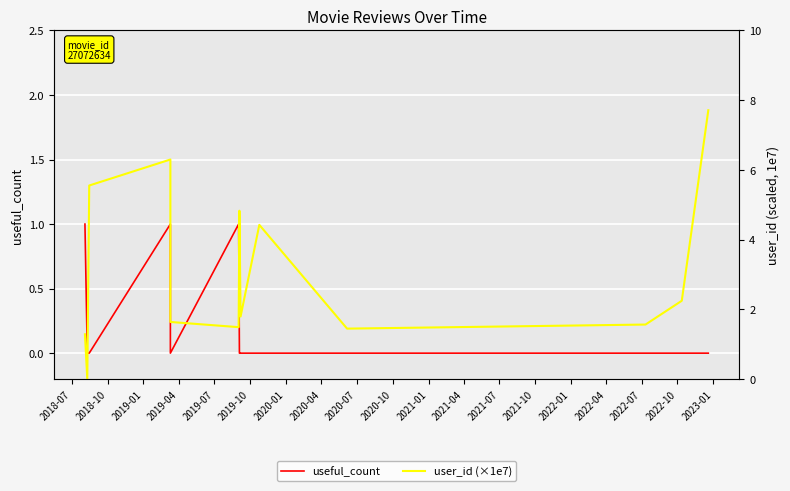

Is the value of useful_count at 2021-07 greater than the value of user_id (×1e7) at 2019-10?

No